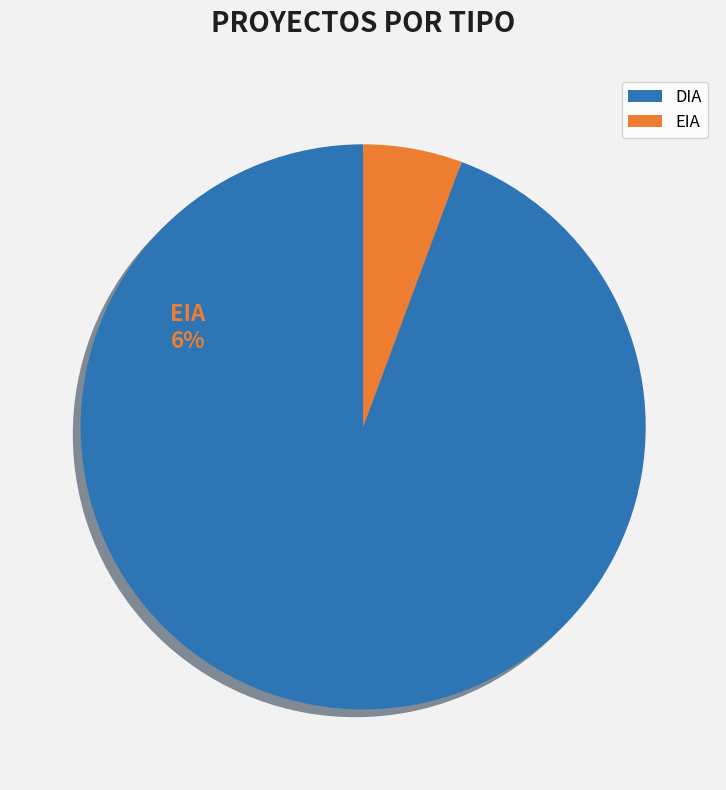

Is EIA the majority of the pie?

No